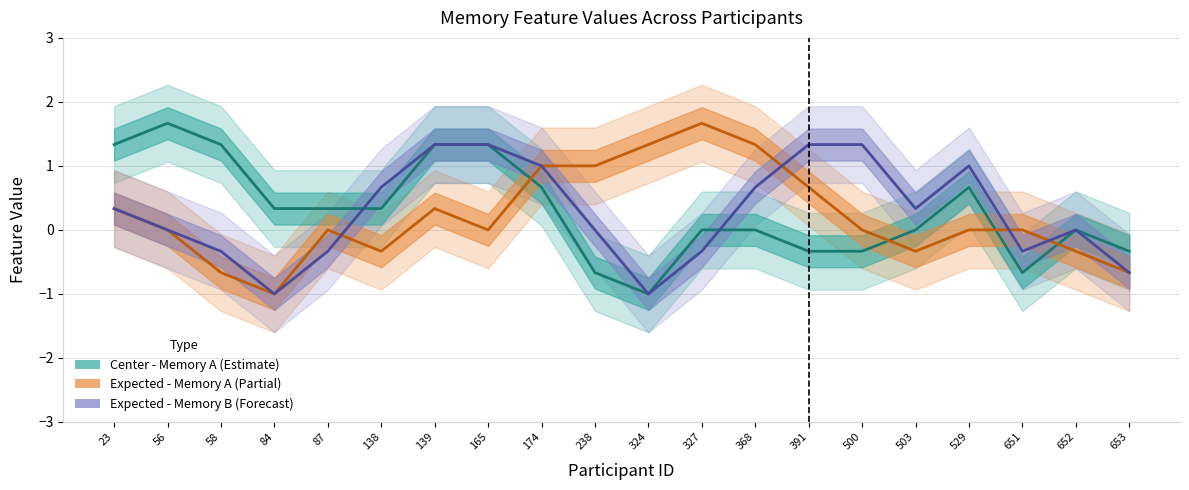

What is the sum of all Expected - Memory B values?

5.3